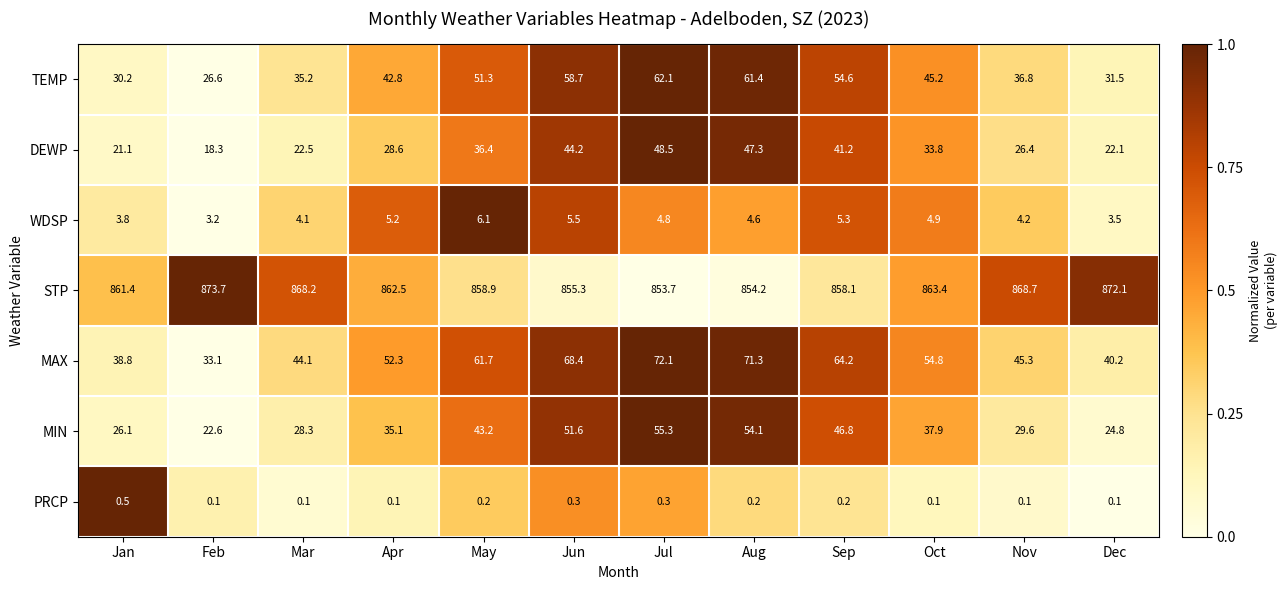

How many values in the STP series are below 862?

6